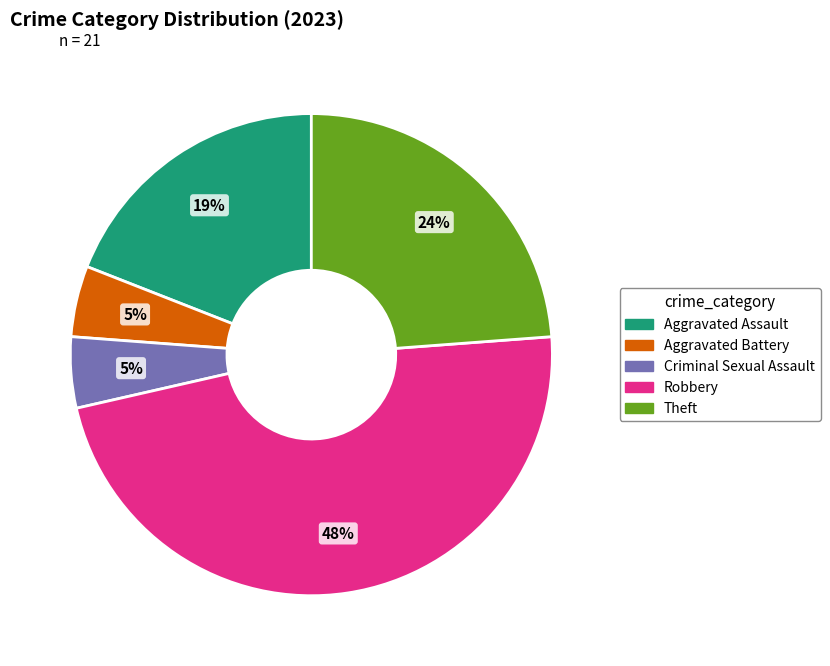

Which has a higher value, Criminal Sexual Assault or Theft?

Theft